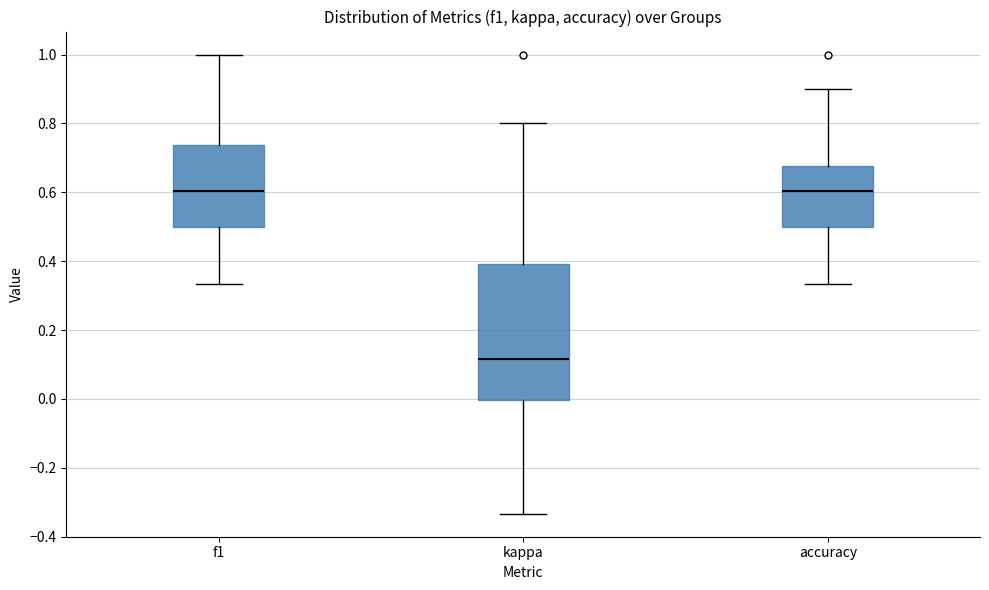

Which box is the tallest, from its lower edge to its upper edge?

kappa